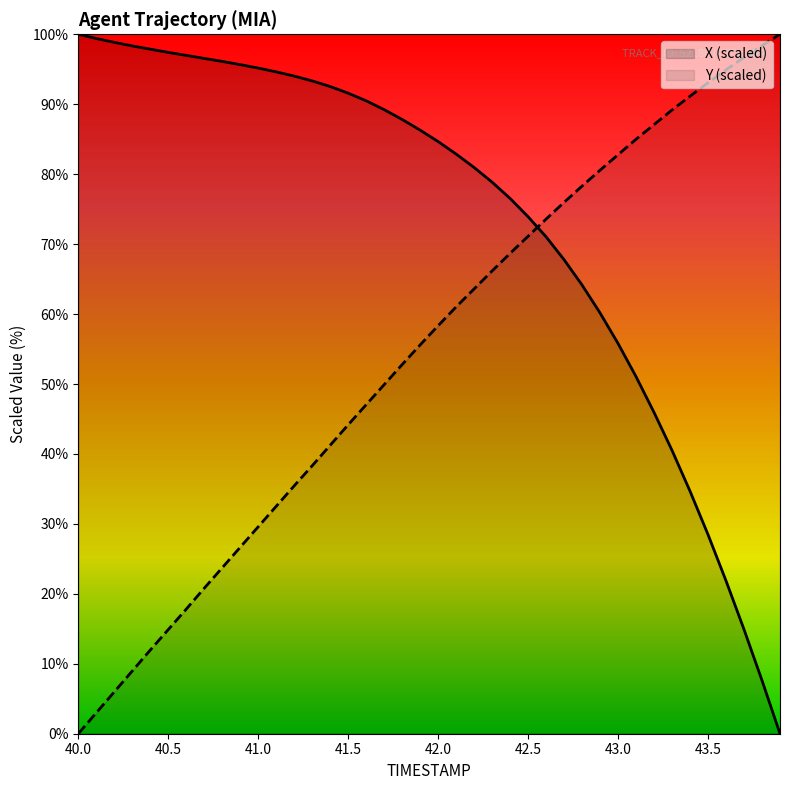

Which series has the largest total across all categories?

X (scaled)